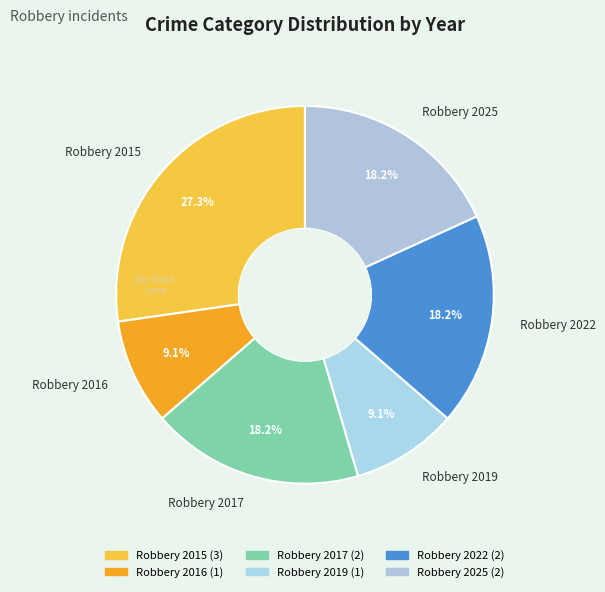

What percentage is NOT represented by Robbery 2019?

90.9%